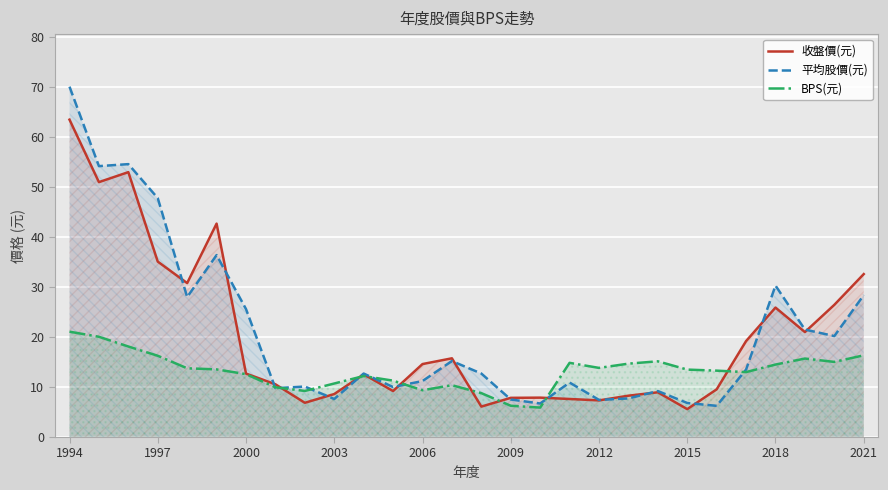

Reading left to right, transcribe all the data shown in this chart.

收盤價(元): 63.5	51.0	53.0	35.1	30.8	42.7	12.7	10.6	6.8	8.6	12.6	9.2	14.6	15.8	6.1	7.8	7.9	7.6	7.3	8.3	8.9	5.6	9.5	19.2	25.9	21.0	26.4	32.6
平均股價(元): 70.1	54.2	54.6	47.8	28.0	36.4	25.6	9.8	10.1	7.6	12.7	10.0	11.2	15.2	12.7	7.5	6.7	10.9	7.4	7.7	9.2	6.8	6.2	13.5	30.3	21.5	20.2	28.4
BPS(元): 21.1	20.1	18.1	16.3	13.8	13.5	12.6	9.9	9.2	10.7	12.2	11.3	9.4	10.4	8.8	6.3	5.9	14.8	13.8	14.7	15.2	13.5	13.3	13.0	14.5	15.7	15.0	16.4